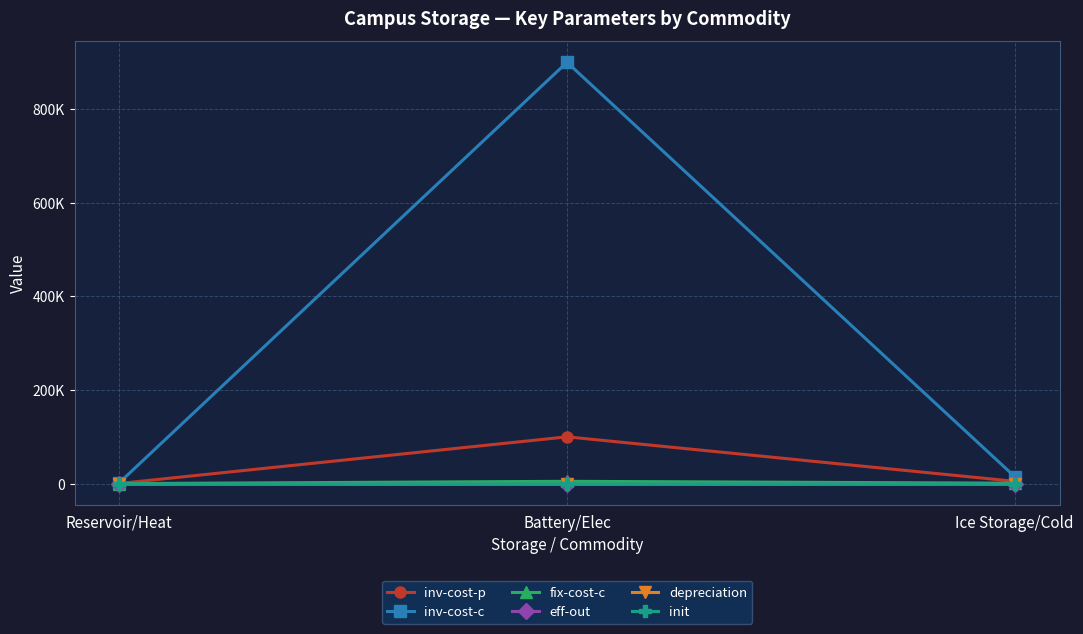

What is the difference between the init values at Reservoir/Heat and Battery/Elec?

0.4